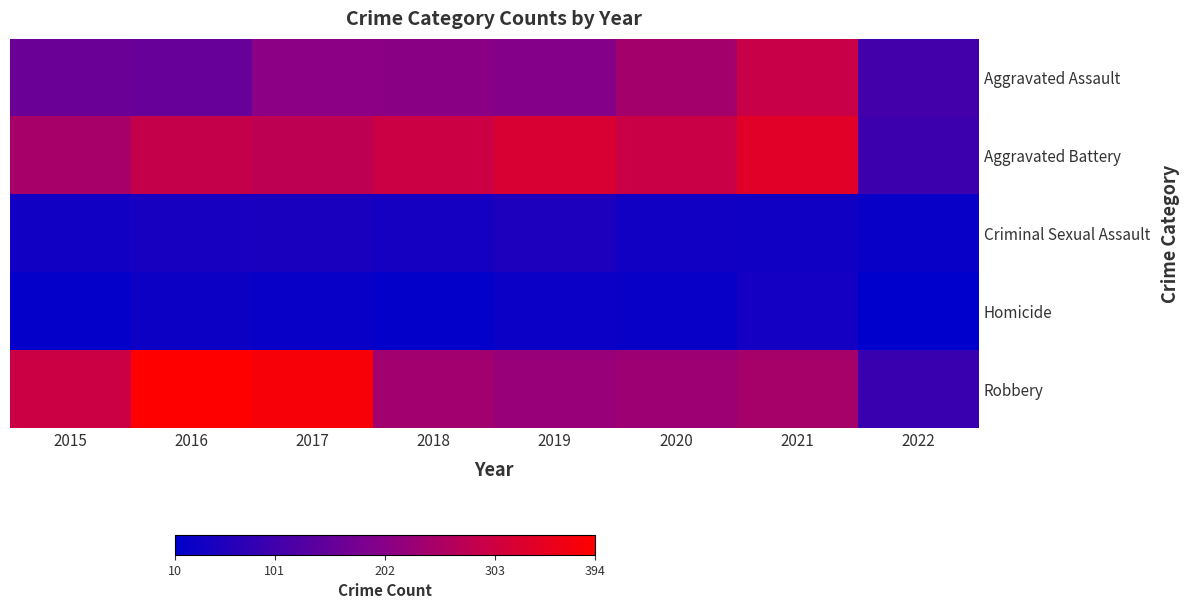

What is the spread (max minus min) of values at 2020?

270